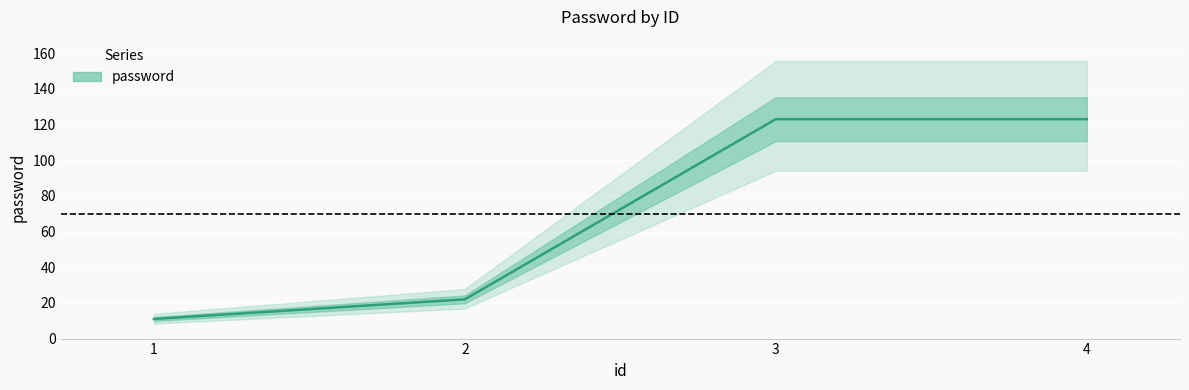

What is the value of the 3rd point from the left?

123